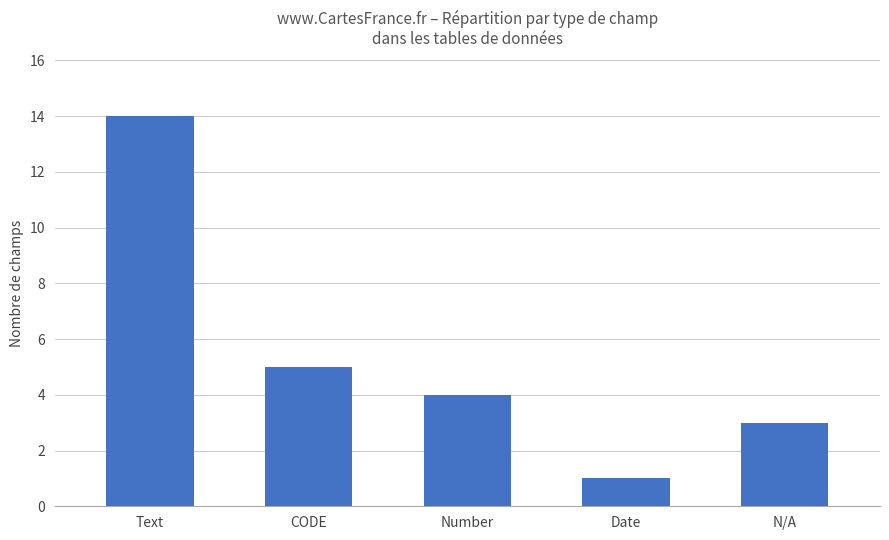

Approximately how many times larger is the value at CODE compared to Number?

1.2